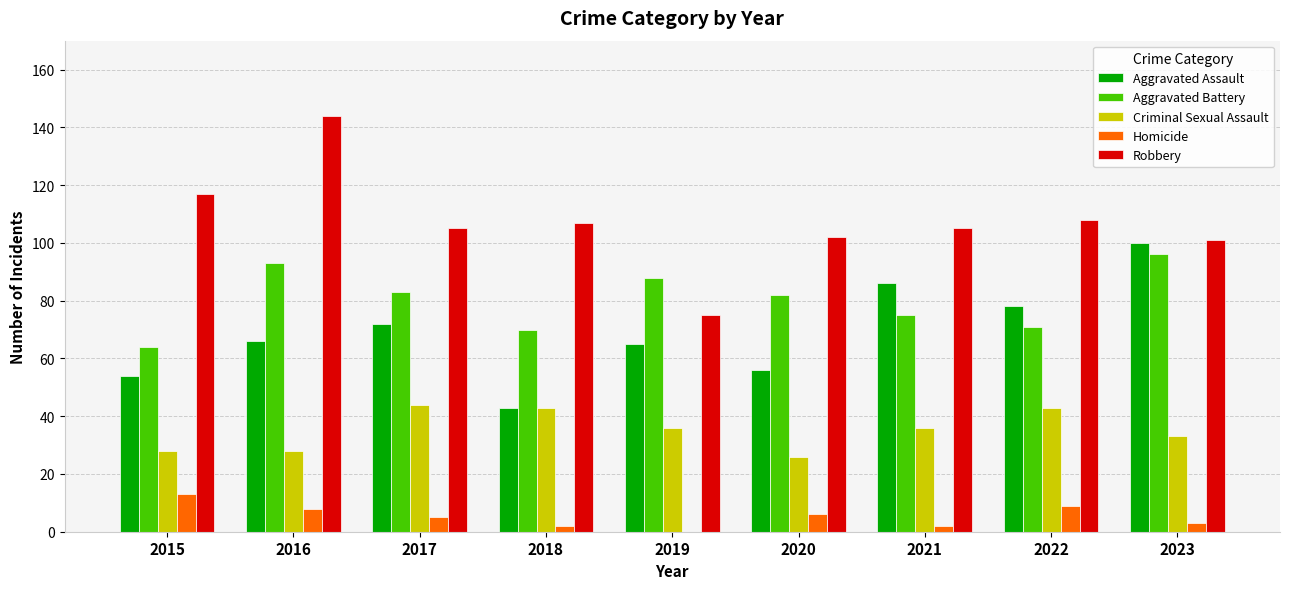

What is the sum of the Criminal Sexual Assault values at 2020 and 2015?

54